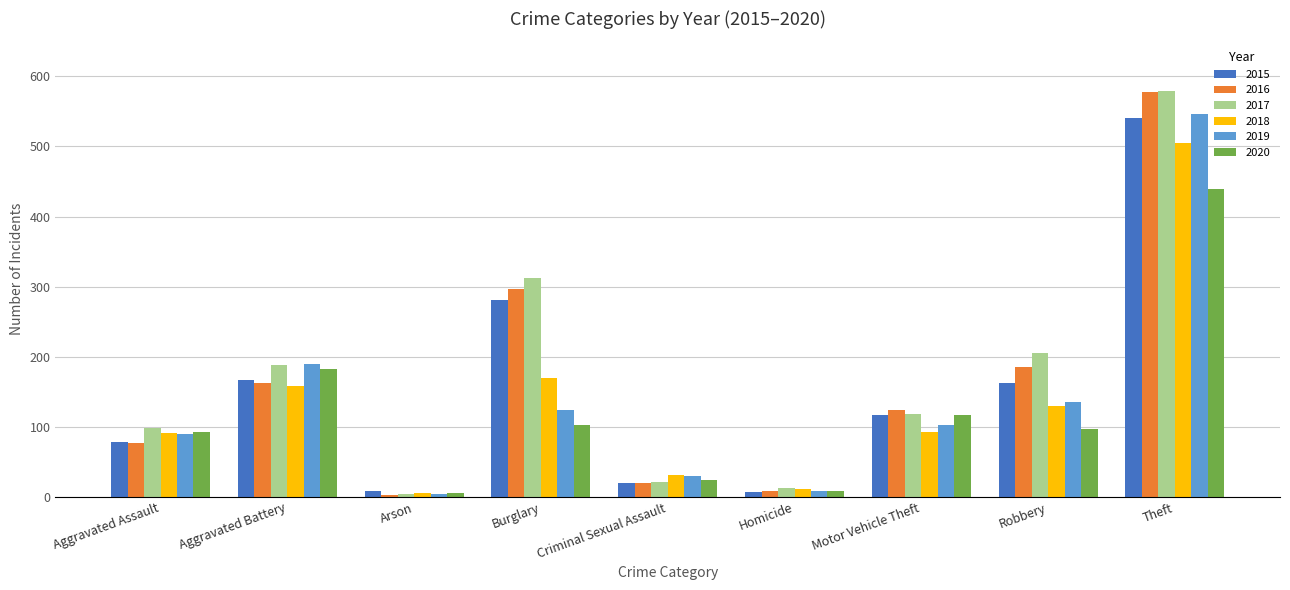

How many bars are there in each group?

6